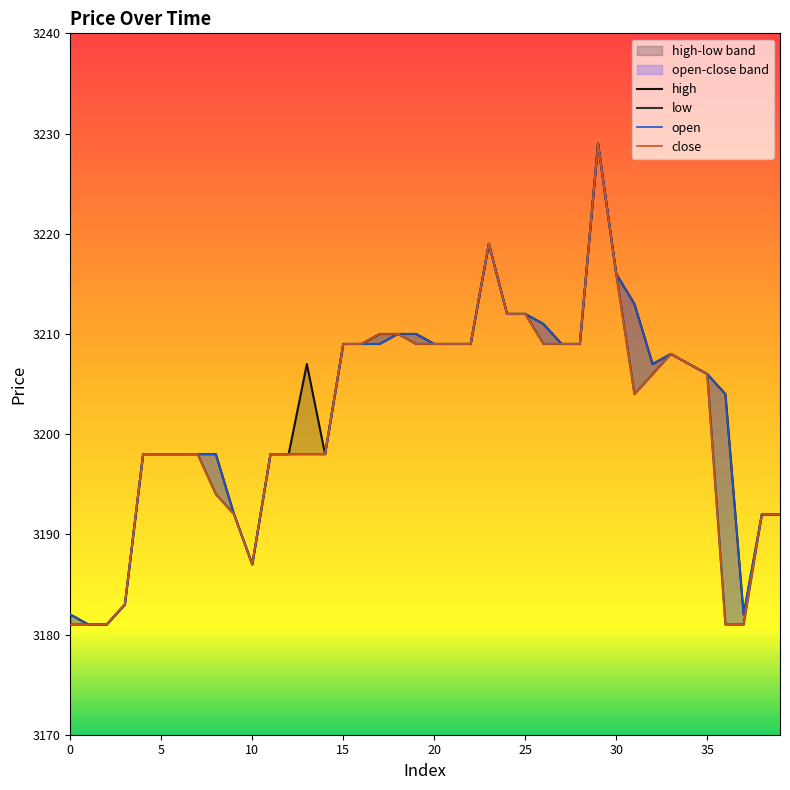

What is the approximate value of open at 7?

3198